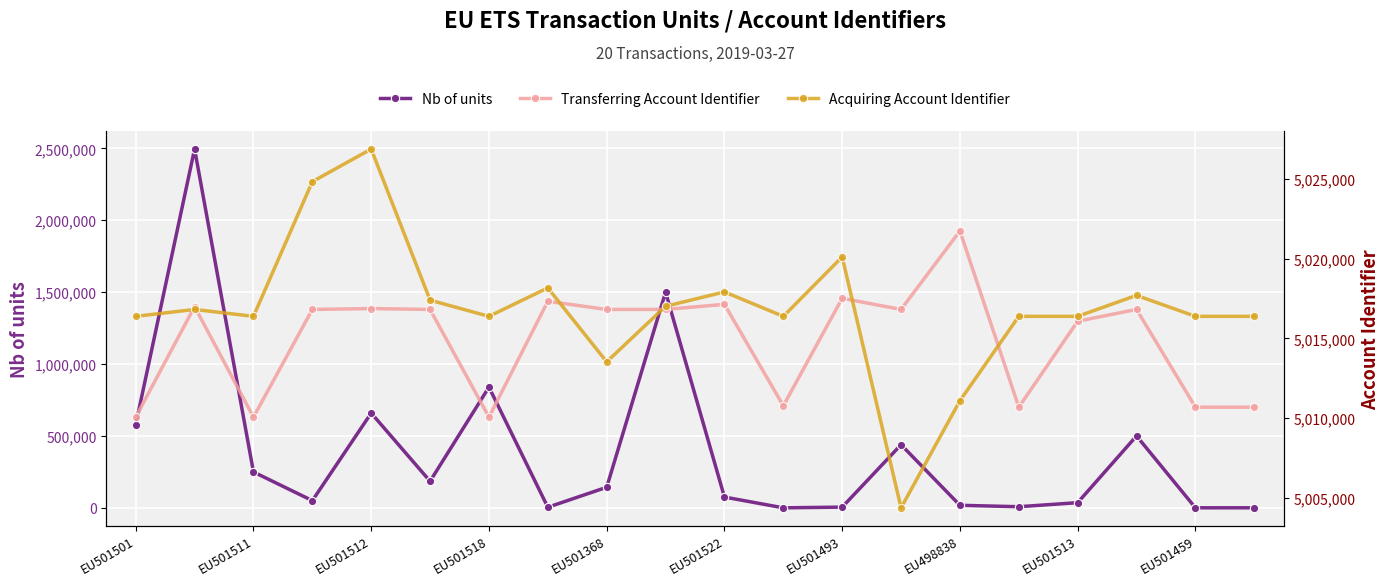

How many lines are shown in the chart?

3